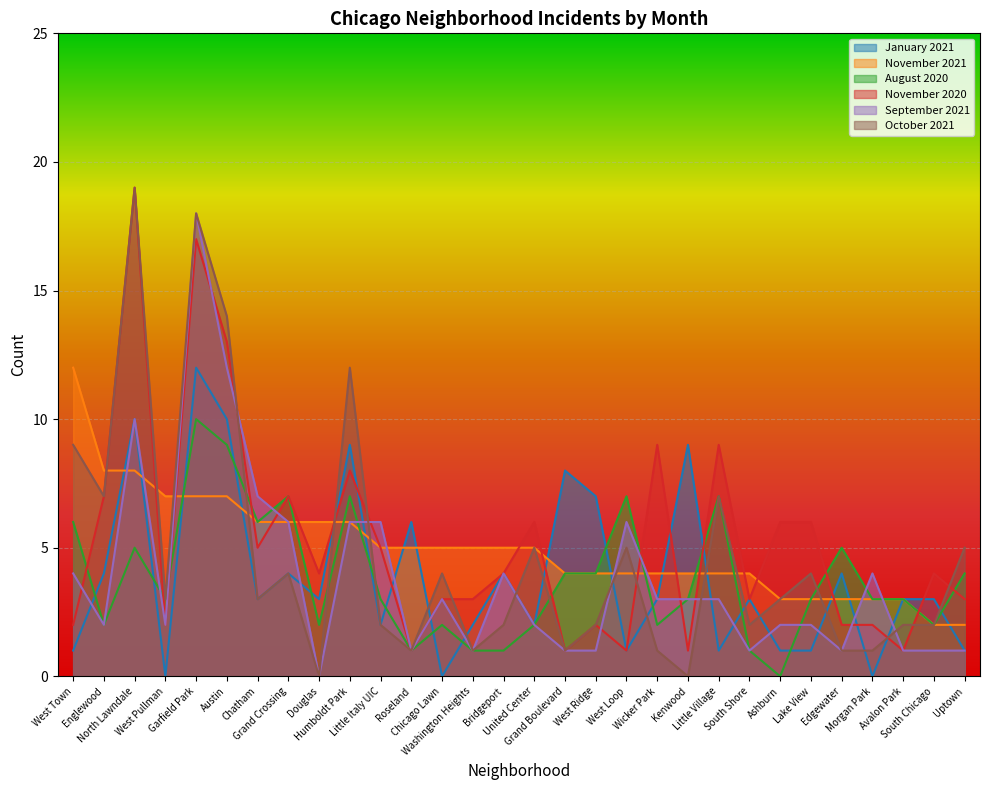

How many lines are shown in the chart?

6